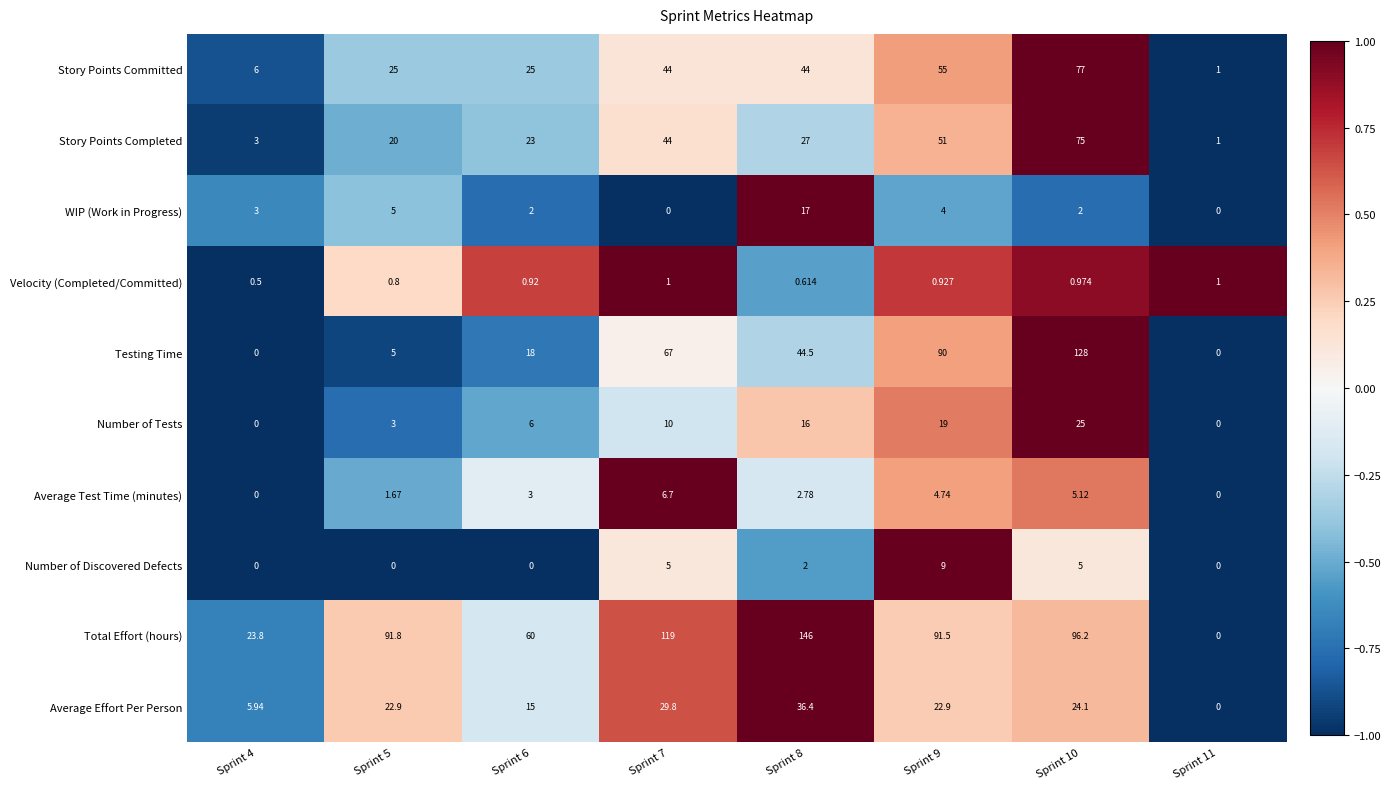

Rank the series by their maximum value, from lowest to highest.

Velocity (Completed/Committed), Average Test Time (minutes), Number of Discovered Defects, WIP (Work in Progress), Number of Tests, Average Effort Per Person, Story Points Completed, Story Points Committed, Testing Time, Total Effort (hours)